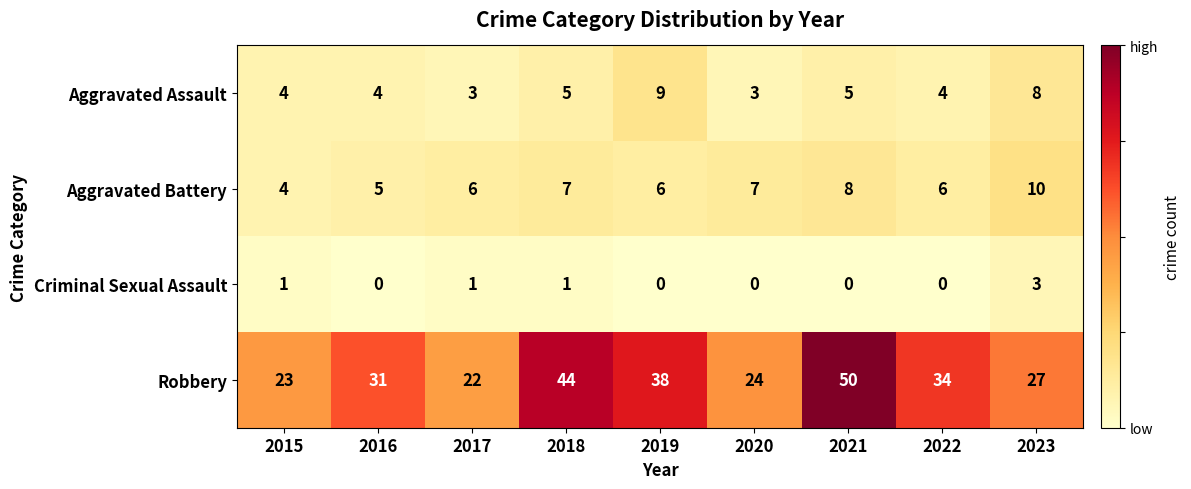

What value does the Aggravated Battery series have at 2023?

10